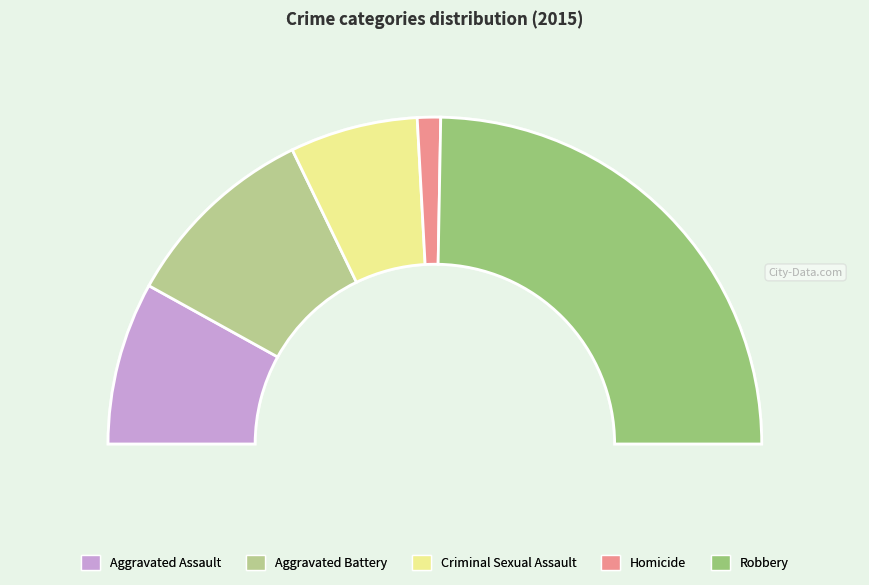

To the nearest percent, what percentage of the pie is Aggravated Battery?

20%